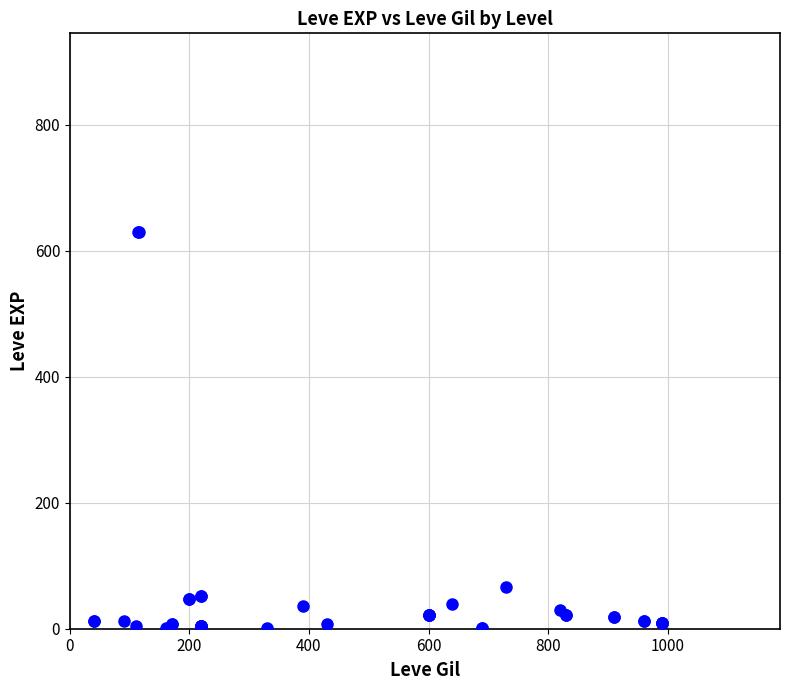

What Y value in the scatter plot is closest to 315?

67